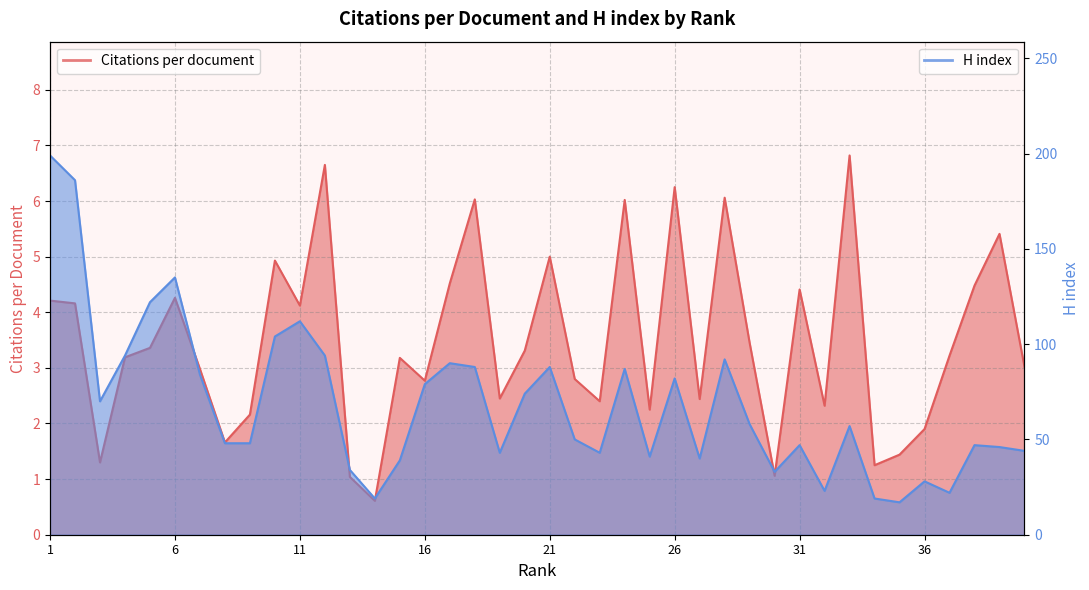

Reading left to right, transcribe all the data shown in this chart.

Citations per document: 4.2	4.2	1.3	3.2	3.4	4.3	3.0	1.7	2.2	4.9	4.1	6.7	1.0	0.6	3.2	2.8	4.5	6.0	2.5	3.3	5.0	2.8	2.4	6.0	2.2	6.2	2.4	6.1	3.5	1.1	4.4	2.3	6.8	1.2	1.4	1.9	3.2	4.5	5.4	3.0
H index: 199.0	186.0	70.0	94.0	122.0	135.0	84.0	48.0	48.0	104.0	112.0	94.0	34.0	19.0	39.0	79.0	90.0	88.0	43.0	74.0	88.0	50.0	43.0	87.0	41.0	82.0	40.0	92.0	58.0	33.0	47.0	23.0	57.0	19.0	17.0	28.0	22.0	47.0	46.0	44.0